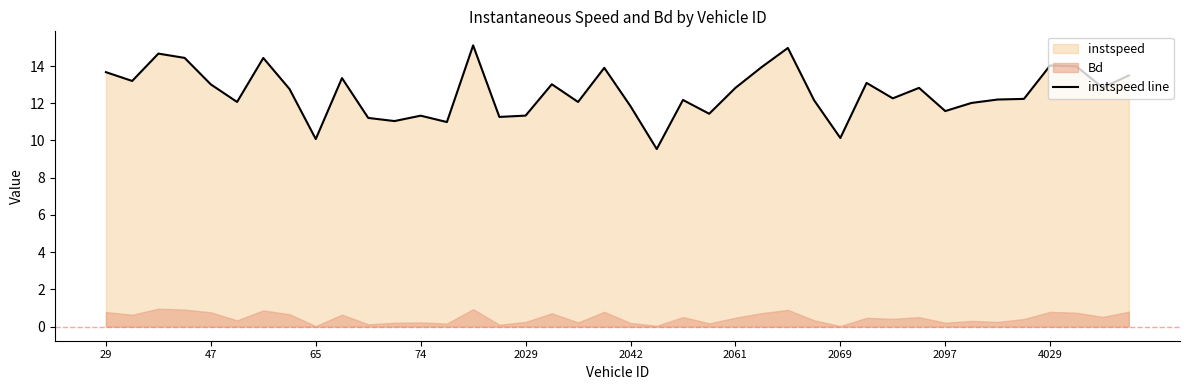

Where does the data first go above 12?

29